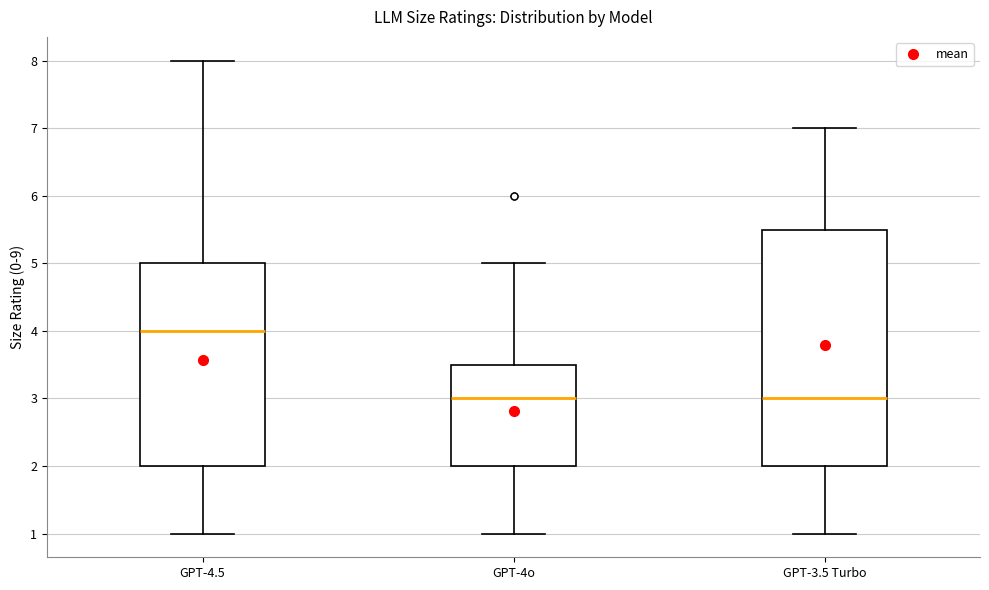

Which box is the tallest, from its lower edge to its upper edge?

GPT-3.5 Turbo